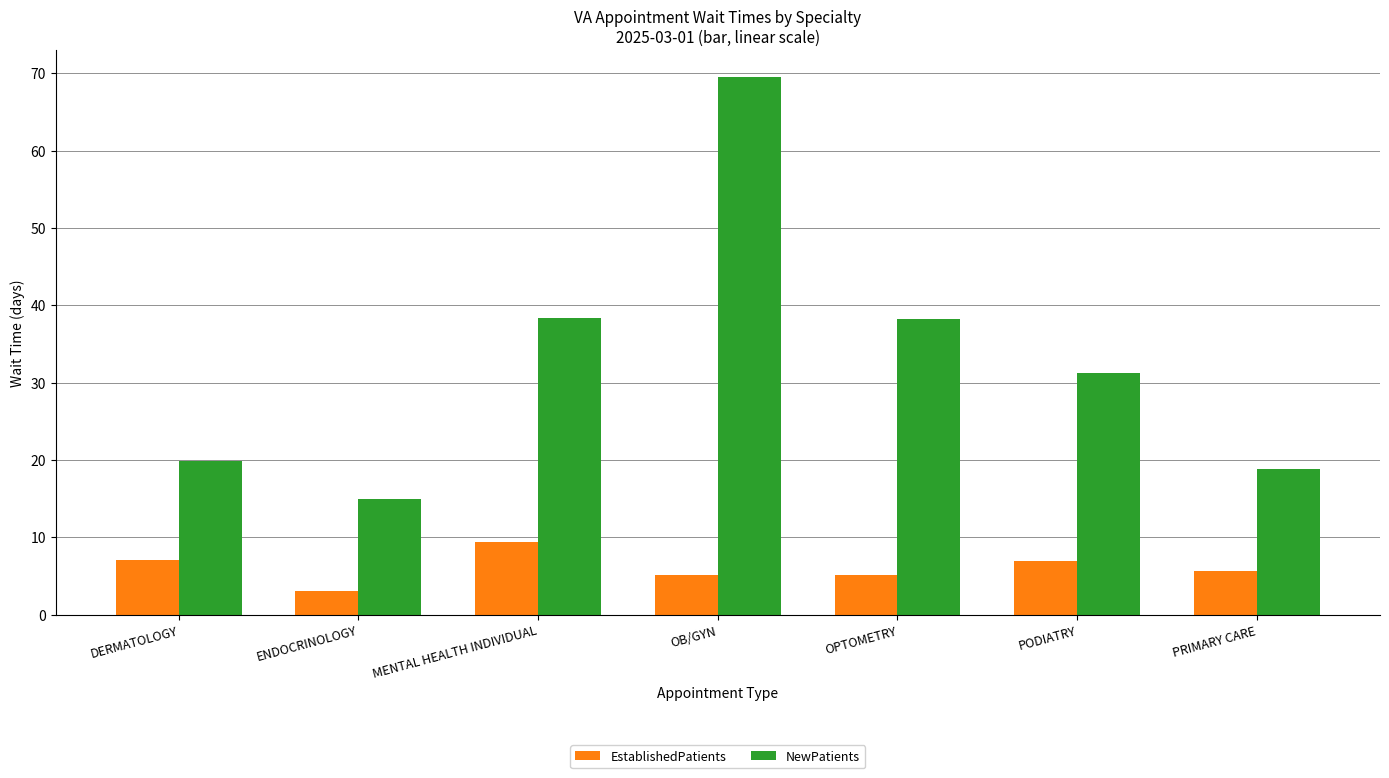

At how many categories does at least one series exceed 43?

1